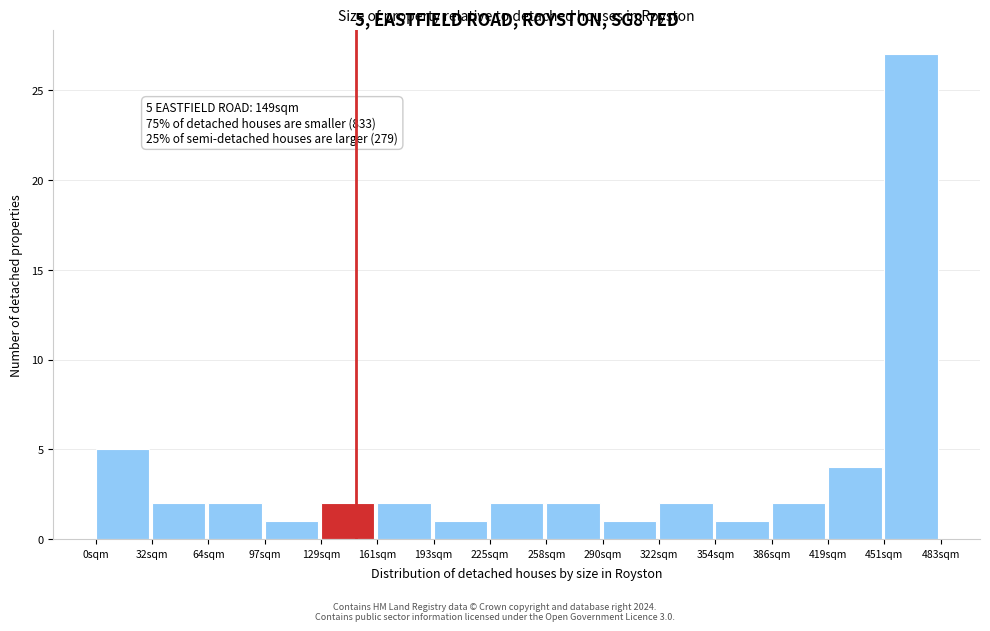

Over which range of the x-axis is the bar tallest?

450 to 485